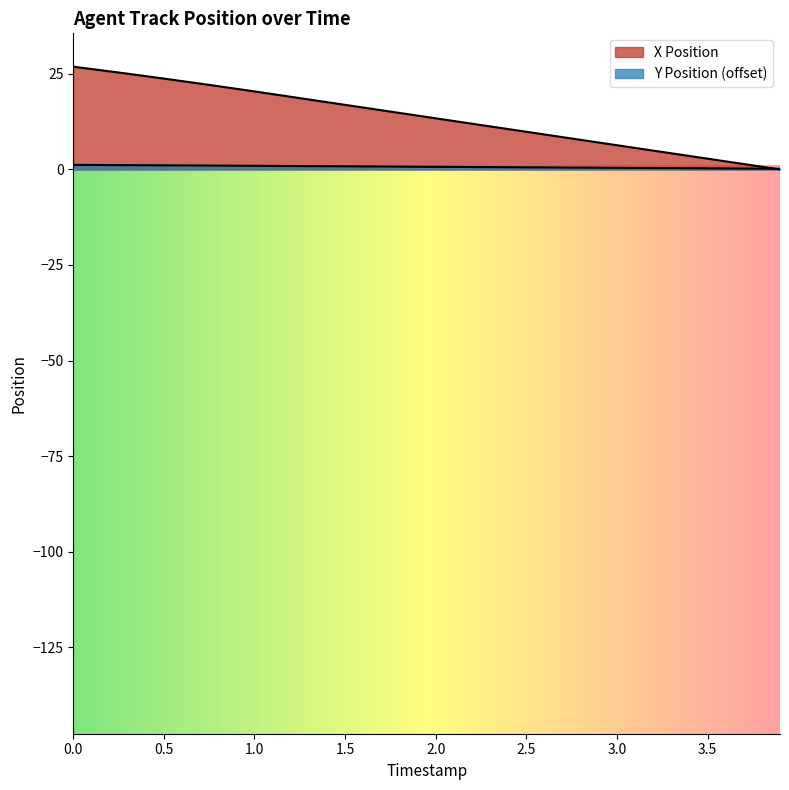

Which series ends up on top after the final intersection of X Position and Y Position?

Y Position